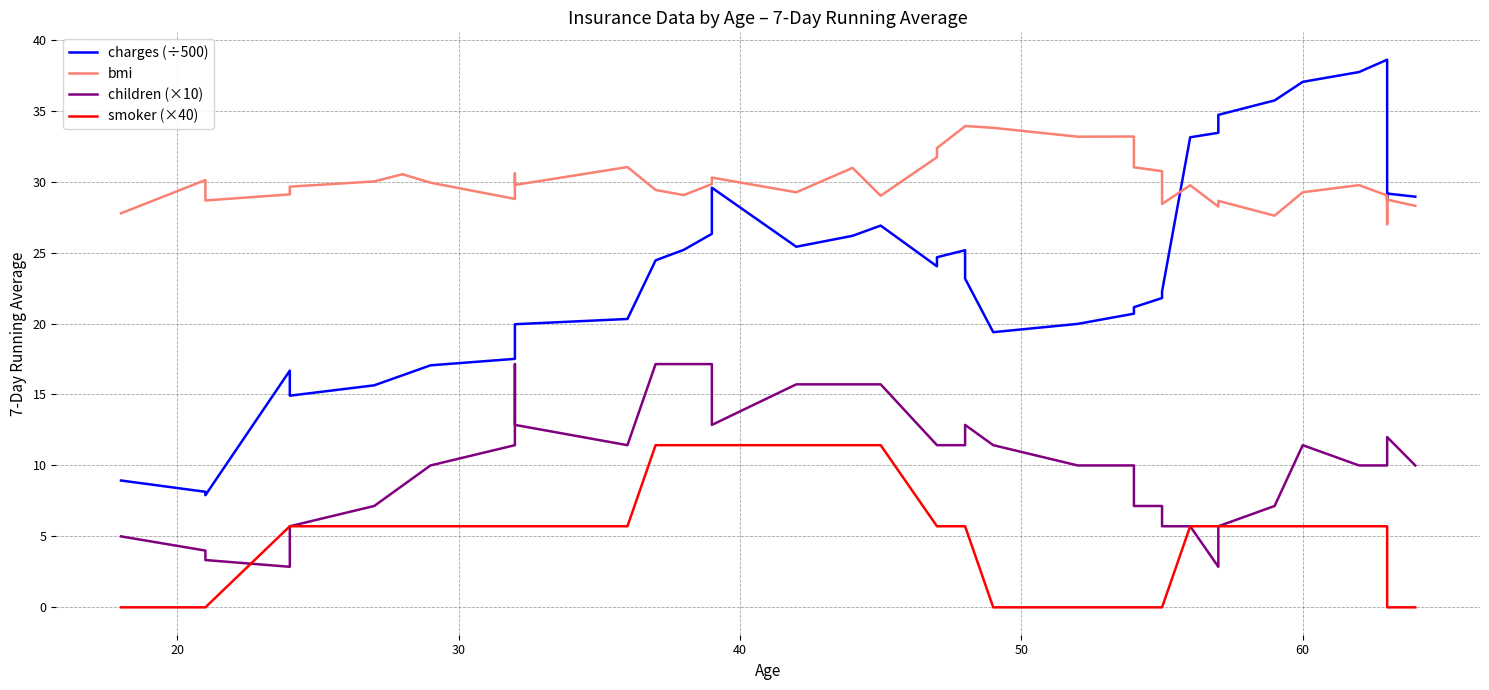

How many intersections are there between bmi and charges (÷500)?

1